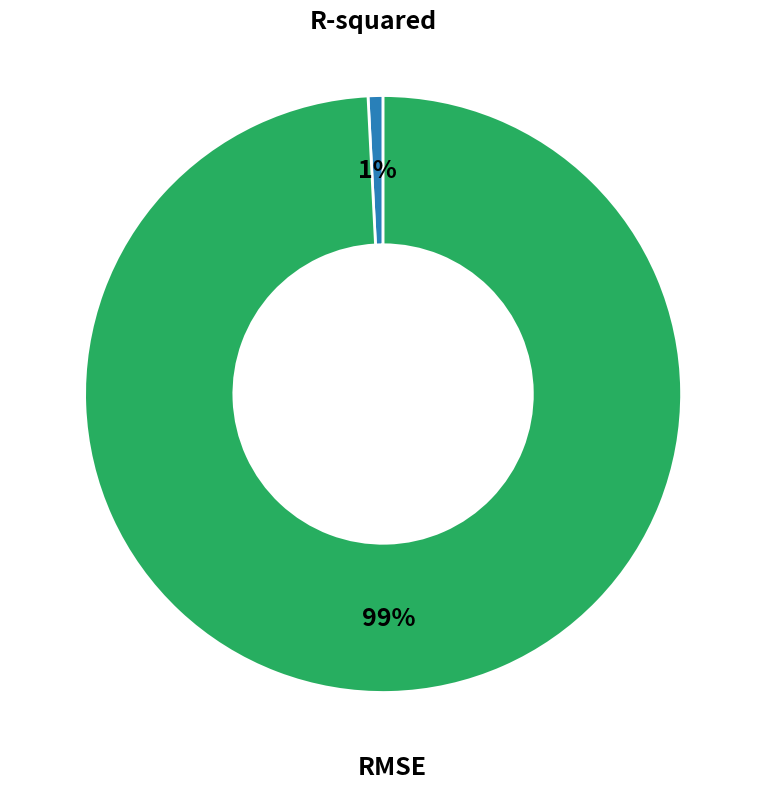

Is there a majority slice in this chart?

Yes